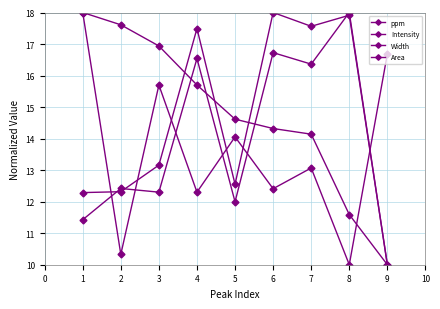

What is the value of the Width point at the 6th from the left?

12.4